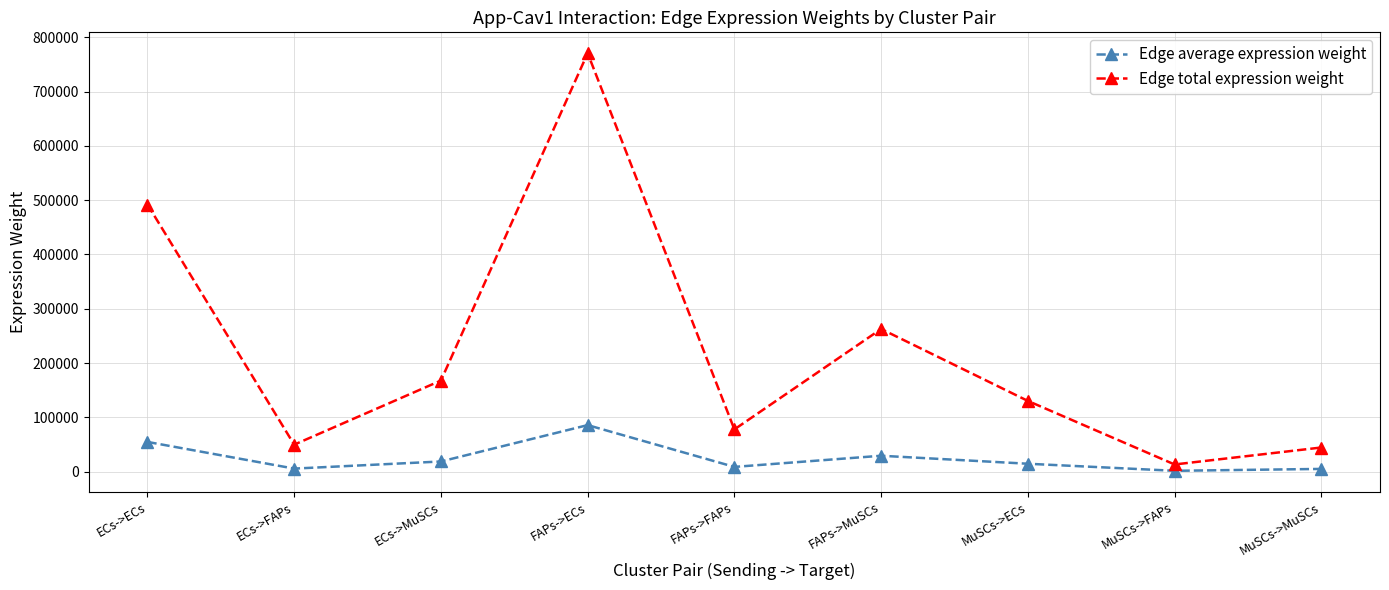

What is the value of the Edge average expression weight point at the 3rd from the left?

18631.7